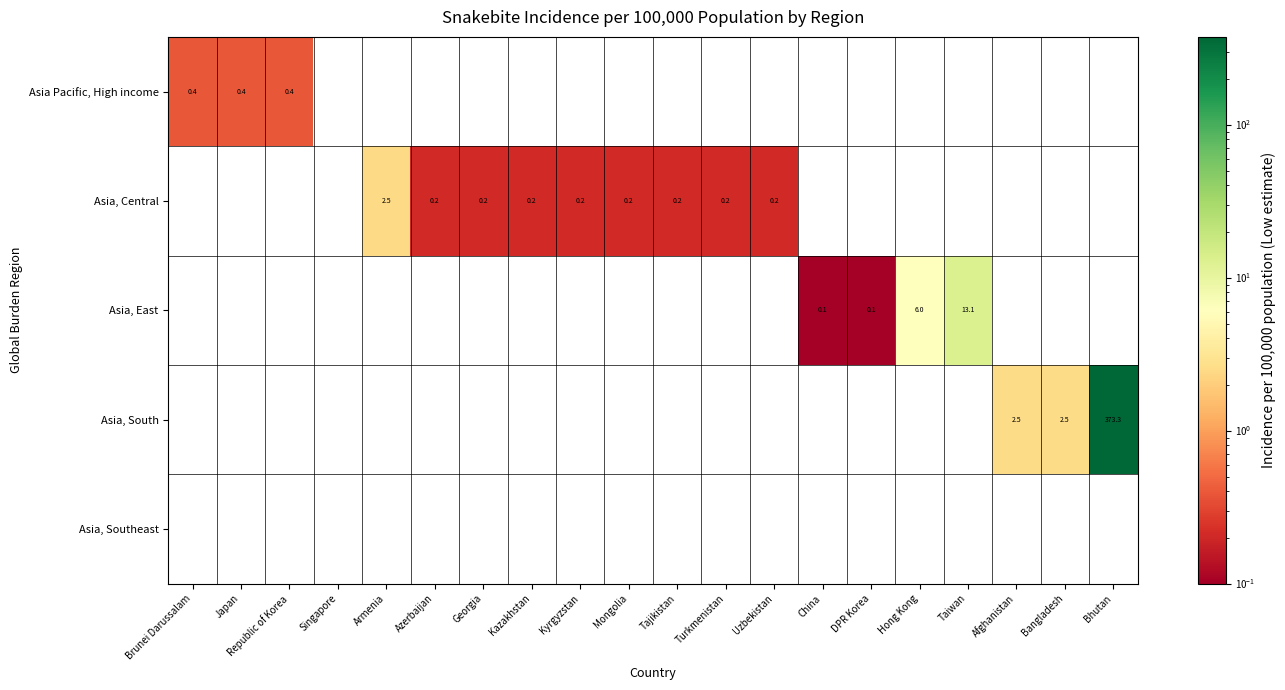

True or false: Asia, East has a value of 0.1 at DPR Korea.

True